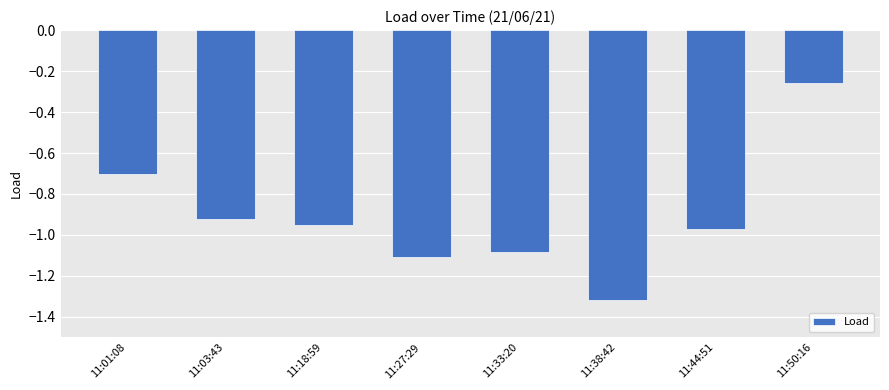

What is the label of the 1st bar from the right?

11:50:16